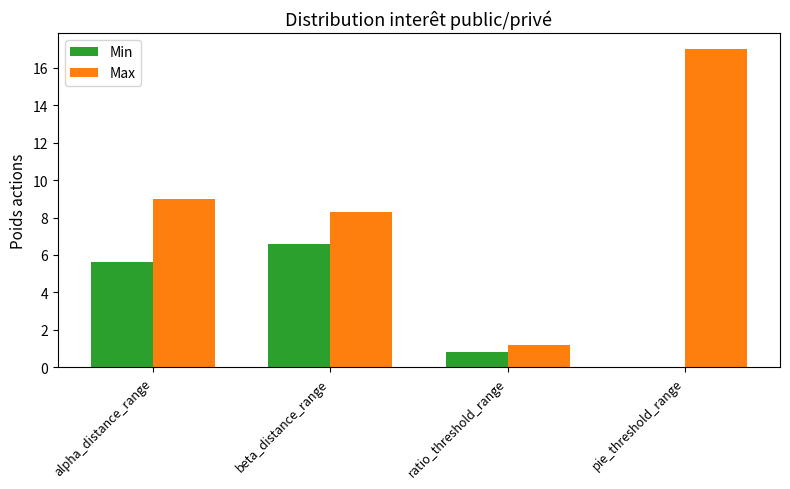

Between beta_distance_range and ratio_threshold_range, which series saw the biggest shift?

Max